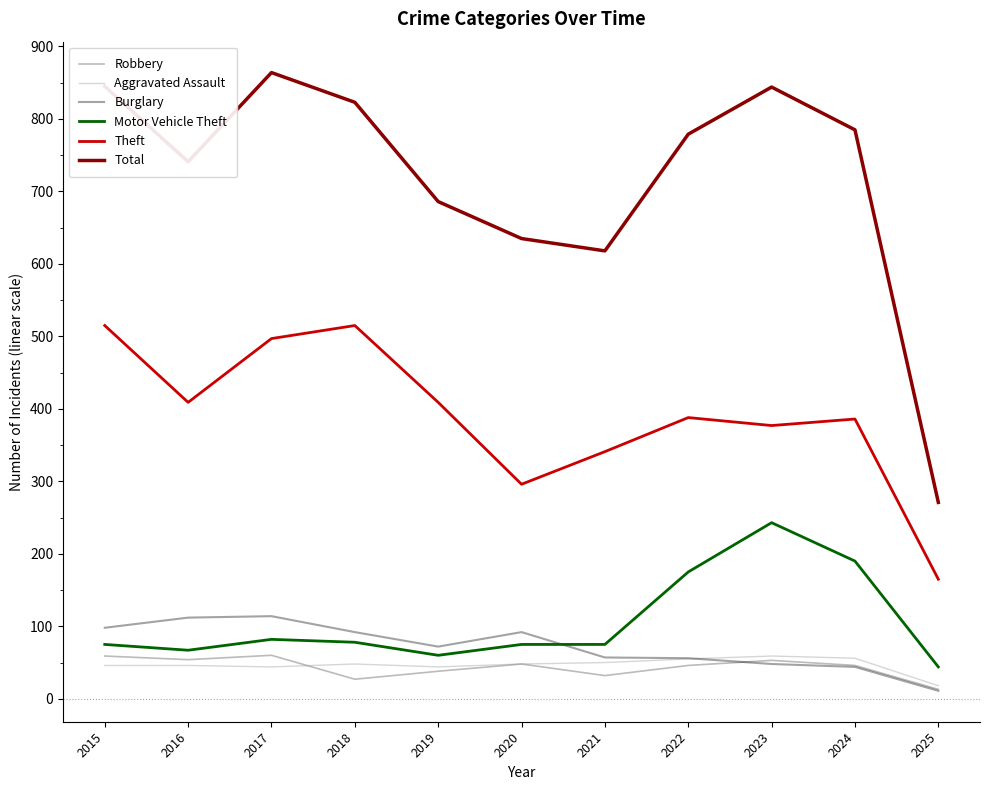

True or false: Motor Vehicle Theft and Theft intersect in this chart.

False